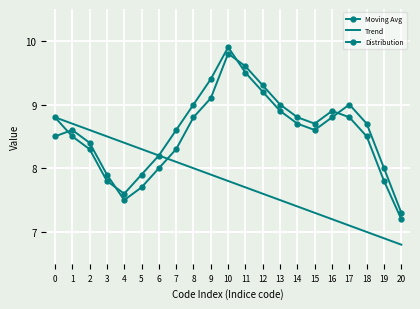

What is the value of the Distribution point at the 8th from the left?

8.6